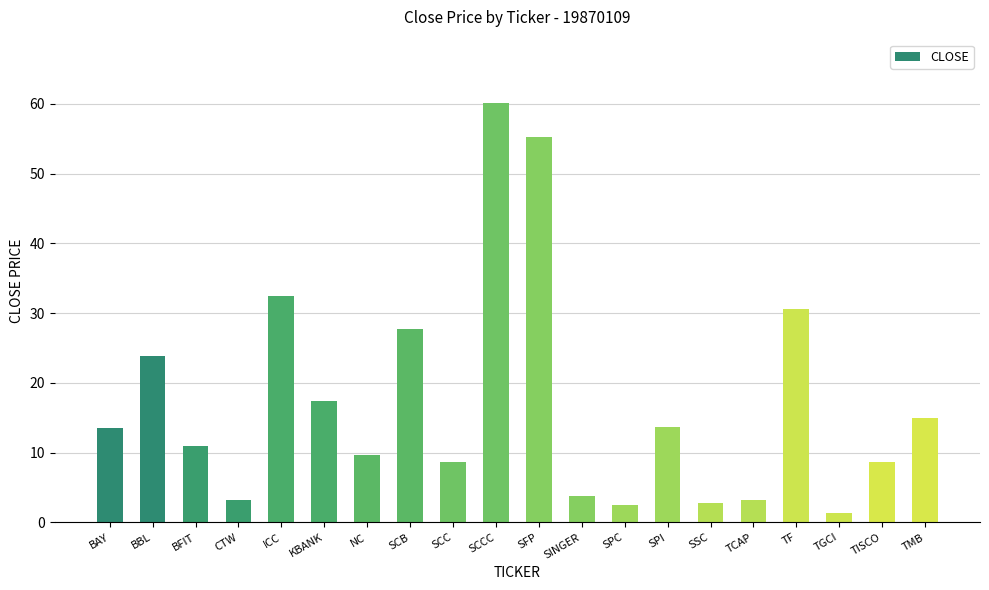

At which category does the chart reach its minimum across all series?

TGCI